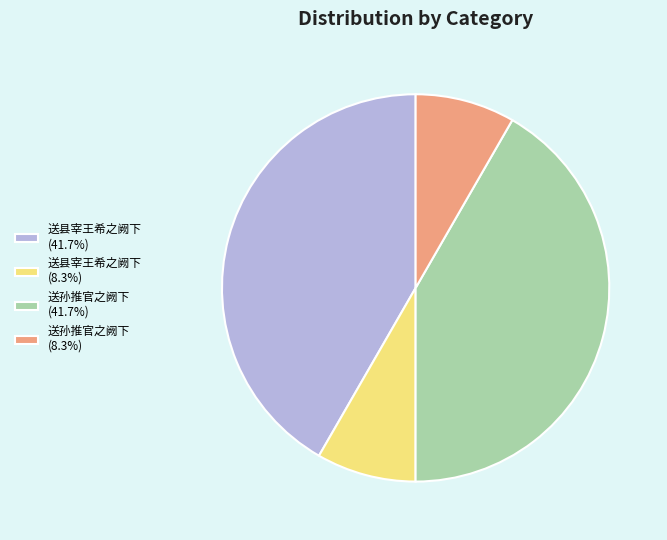

Is 送县宰王希之阙下 (41.7%) the majority of the pie?

No